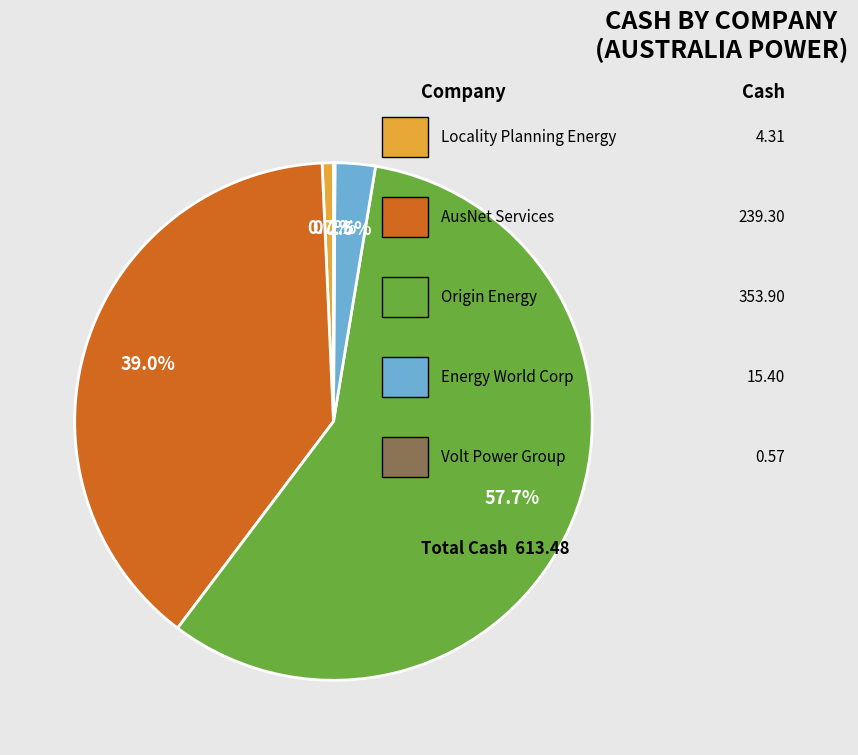

Is there a majority slice in this chart?

Yes